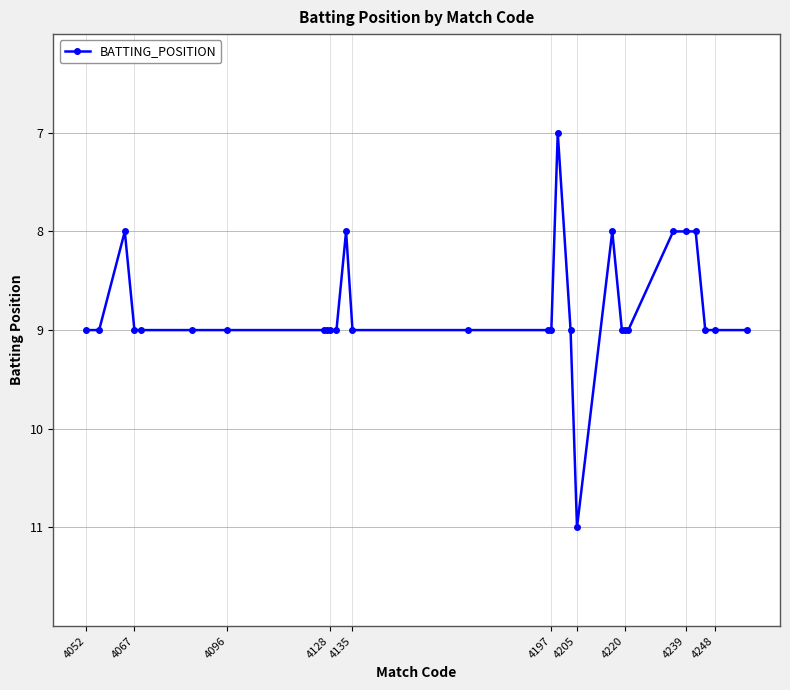

What is the minimum value shown in the chart?

7